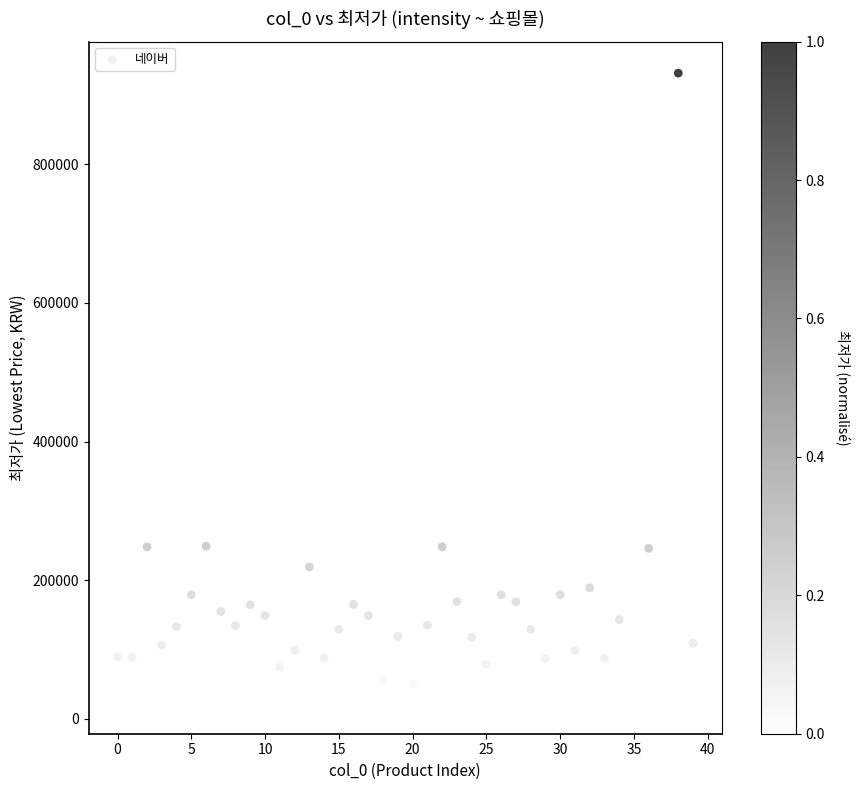

What is the range of Y values (max minus min)?

907410